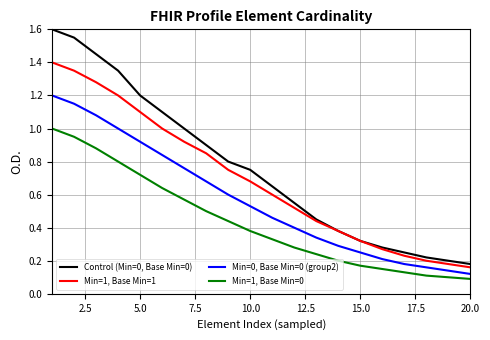

True or false: Min=1, Base Min=1 and Min=1, Base Min=0 intersect in this chart.

False